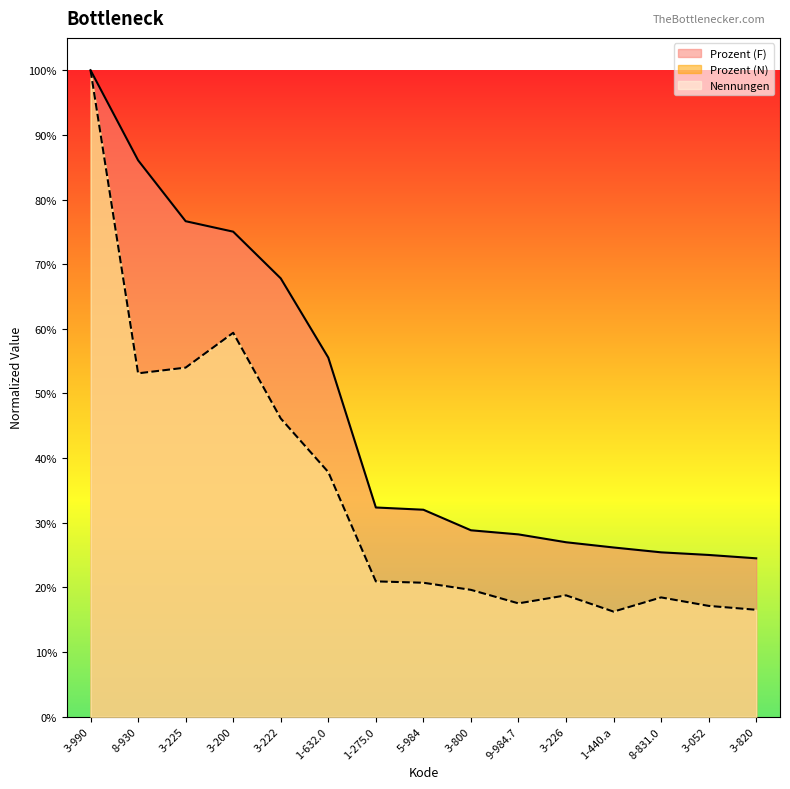

True or false: Nennungen has more than 2 points higher than both neighbors.

True